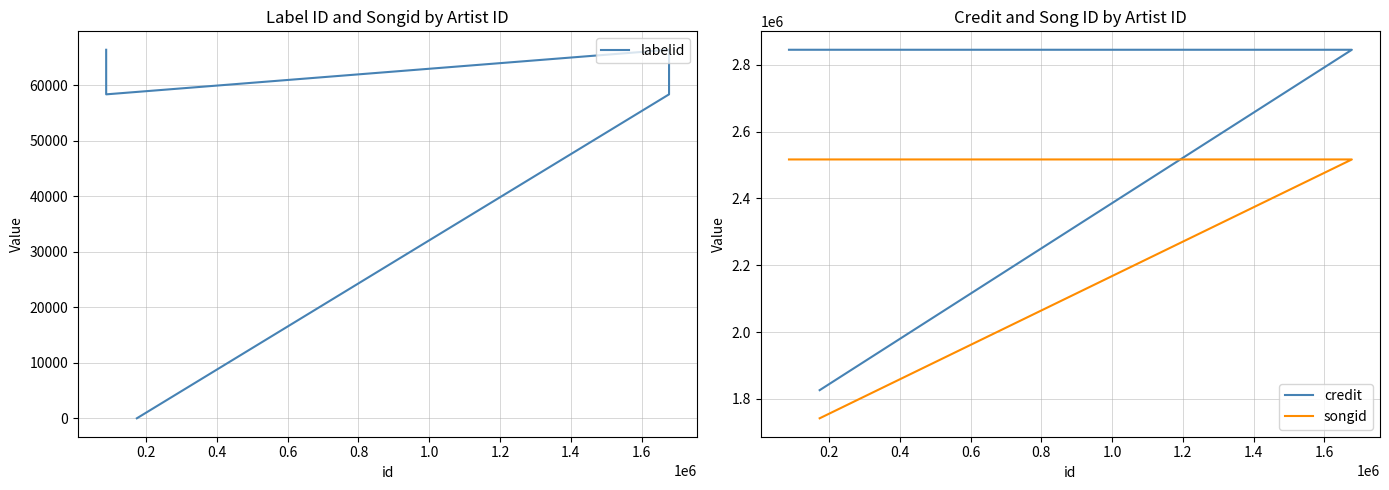

Which series has the largest total across all categories?

credit